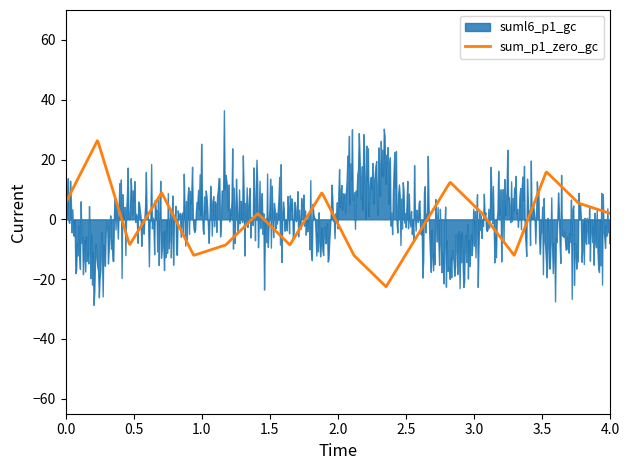

Which series has the largest range (max minus min)?

suml6_p1_gc